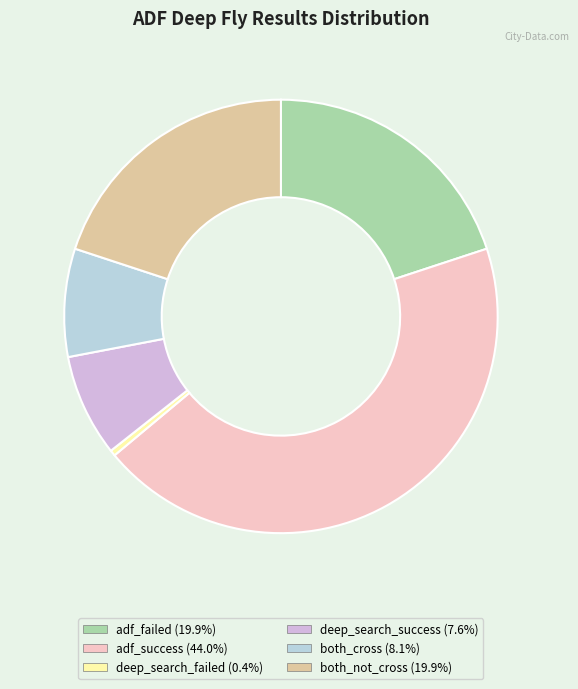

To the nearest percent, what is the difference between the largest and smallest slice percentages?

44%